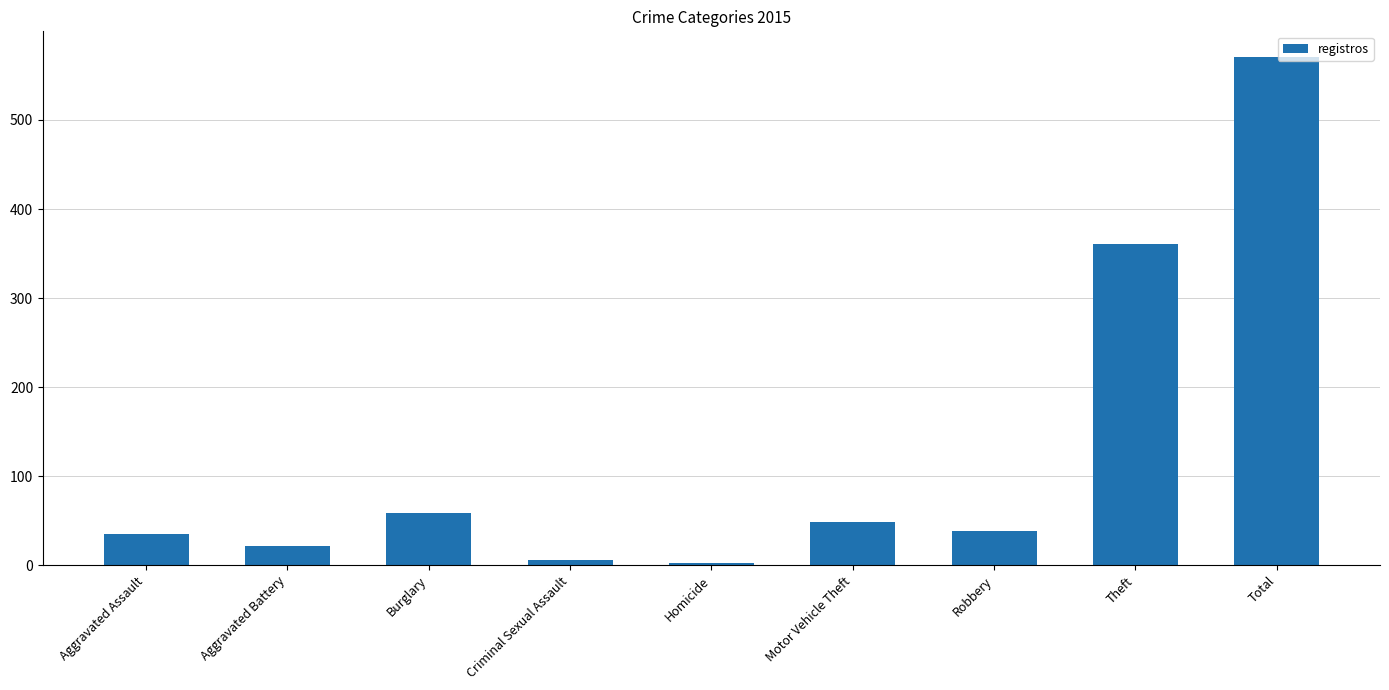

Which label corresponds to the largest value in the chart?

Total